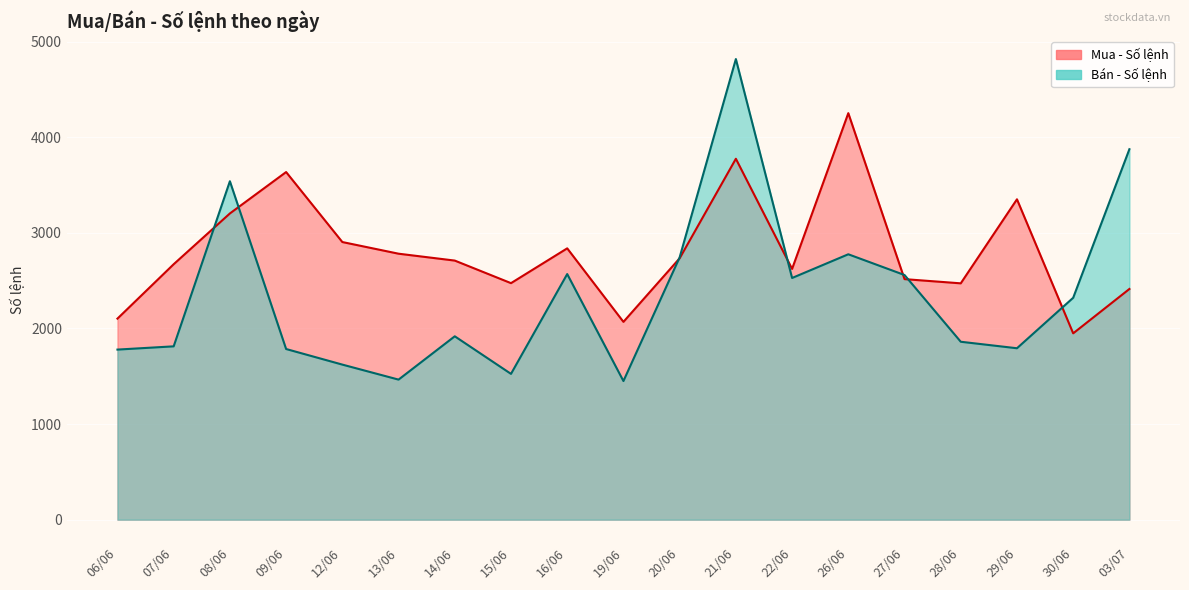

Where is Bán - Số lệnh nearest to the value 3134?

26/06